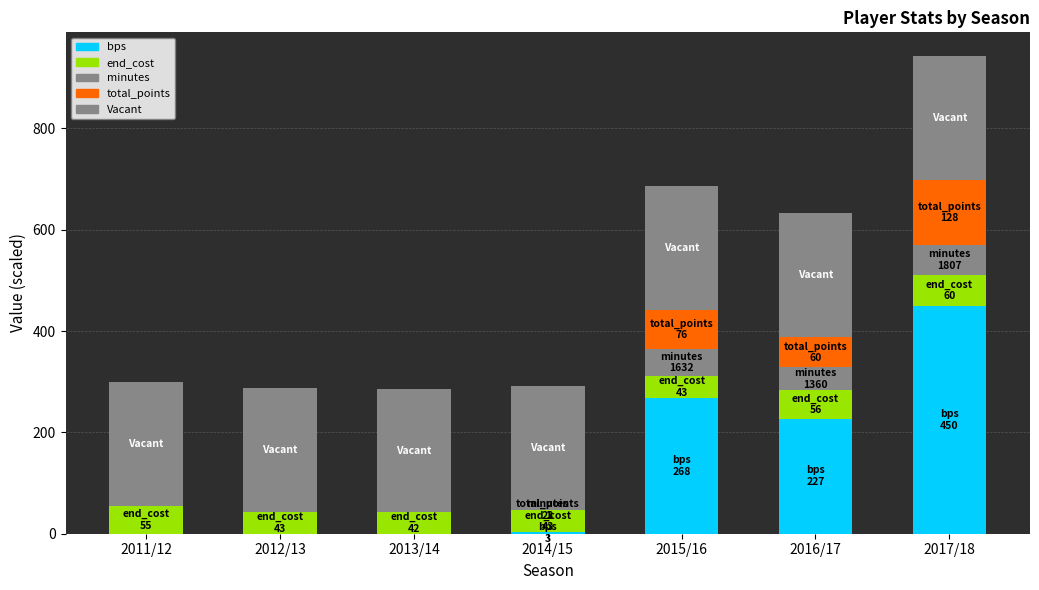

What is the difference between the highest and lowest values at 2017/18?

390.0